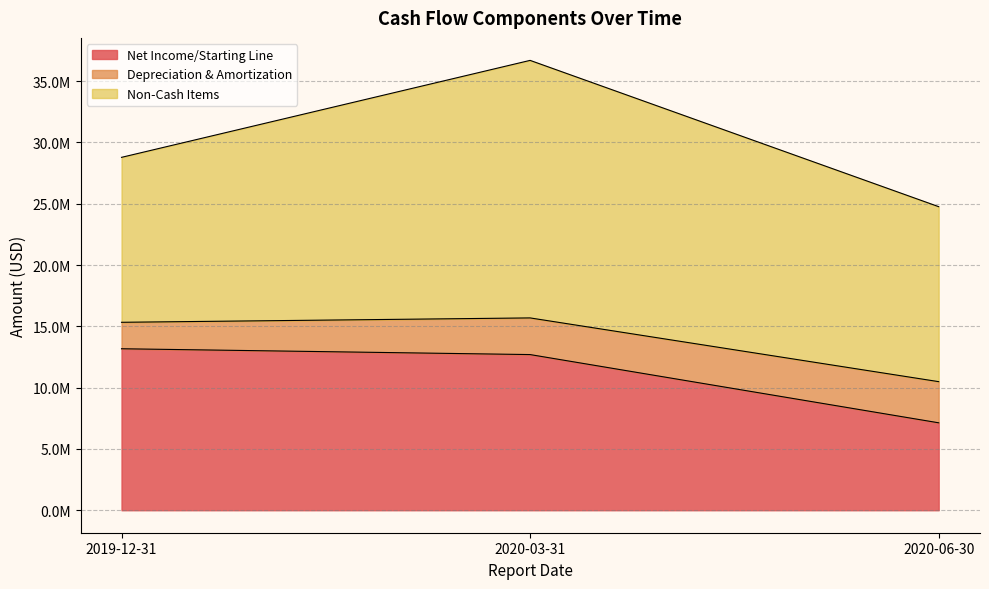

Reading right to left, what are all the values shown in this chart?

Net Income/Starting Line: 2020-06-30=7131000	2020-03-31=12696000	2019-12-31=13171000
Depreciation & Amortization: 2020-06-30=3357000	2020-03-31=2990000	2019-12-31=2158000
Non-Cash Items: 2020-06-30=14272000	2020-03-31=21006000	2019-12-31=13454000